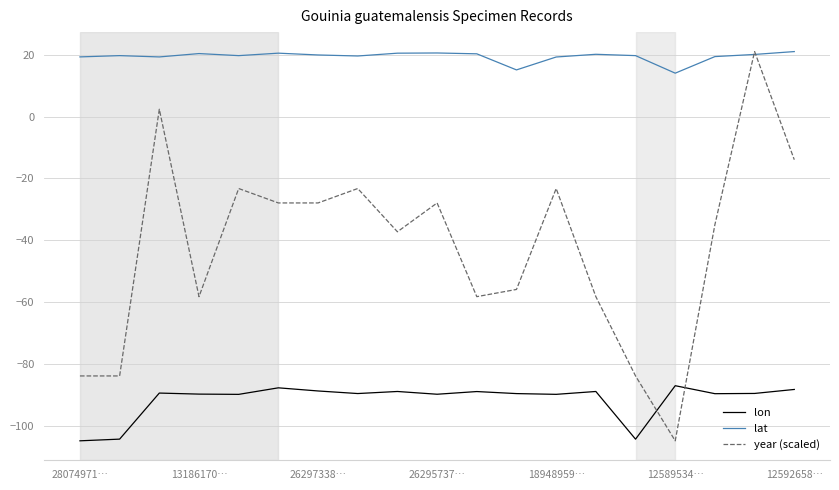

How many times do lat and year (scaled) cross each other?

2